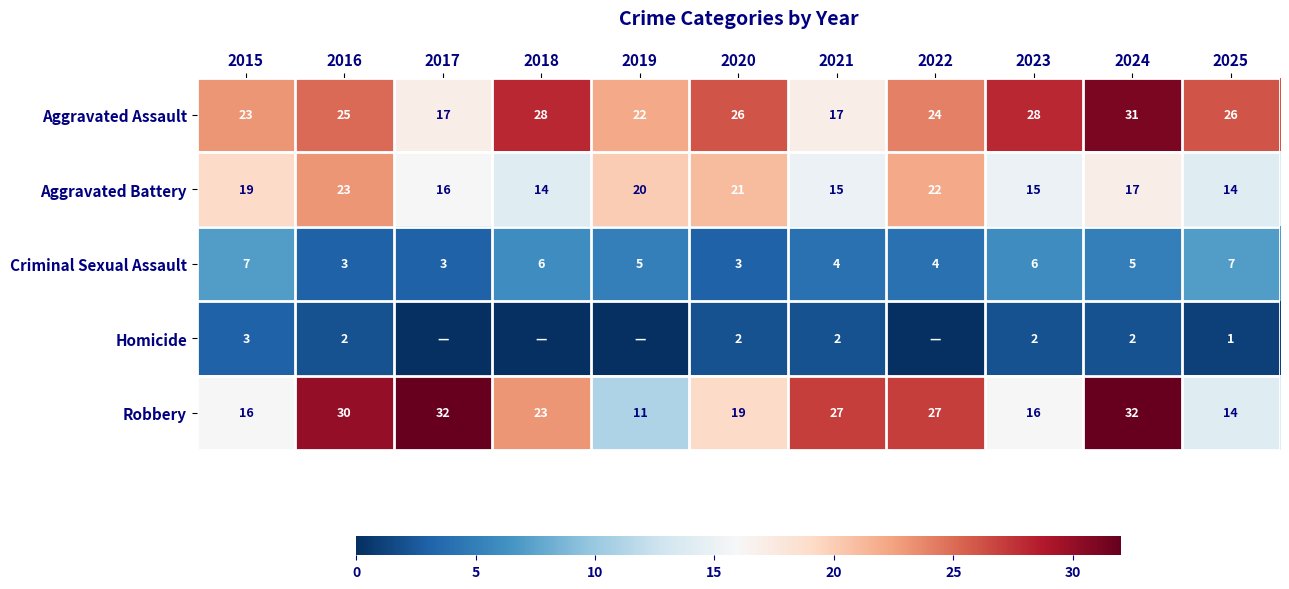

What is the spread (max minus min) of values at 2016?

28